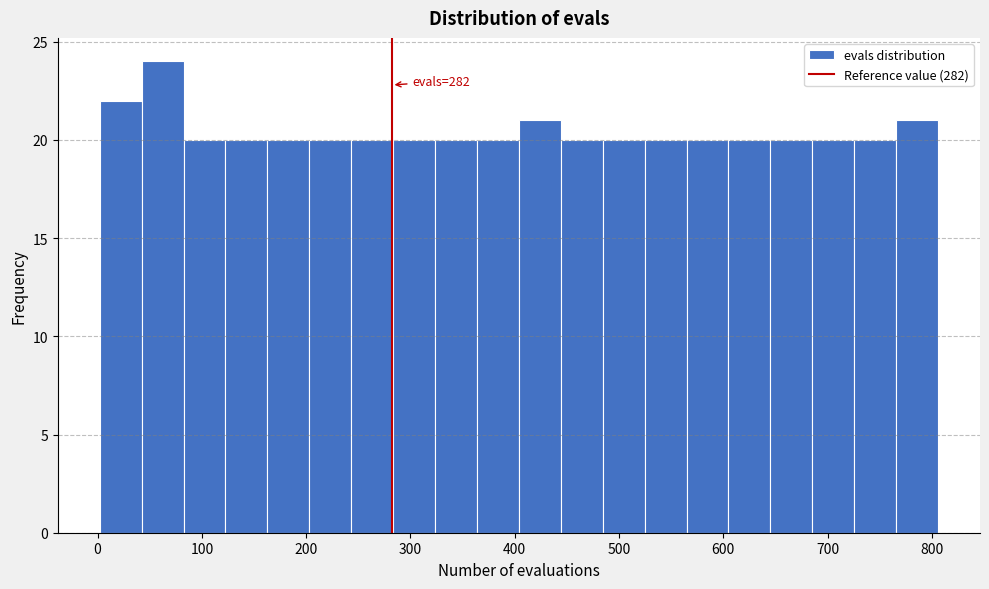

Over which range of the x-axis is the bar tallest?

40 to 80